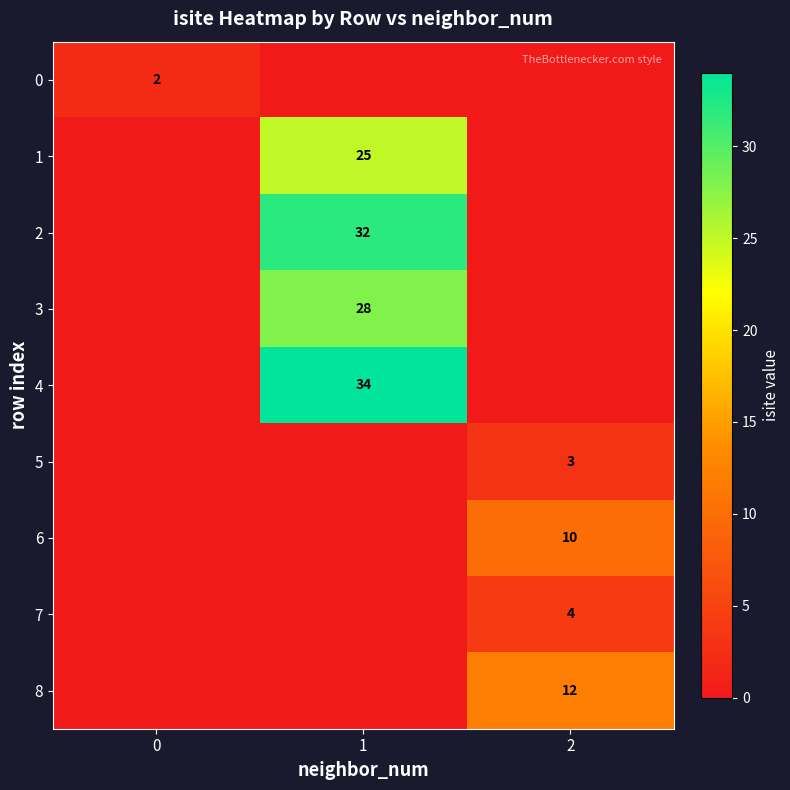

The value of 1 at 1 is 34. True or false?

False